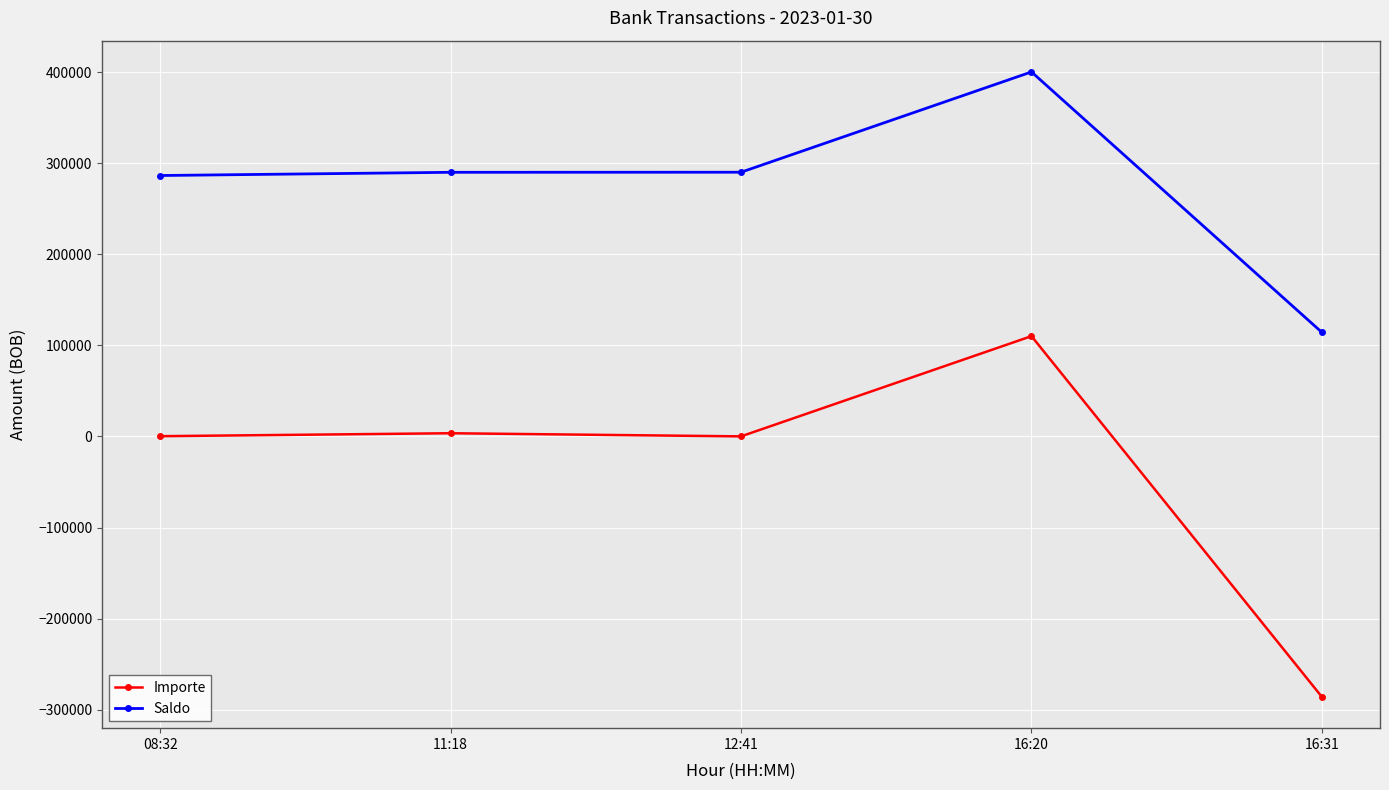

Rank the series by their maximum value, from lowest to highest.

Importe, Saldo